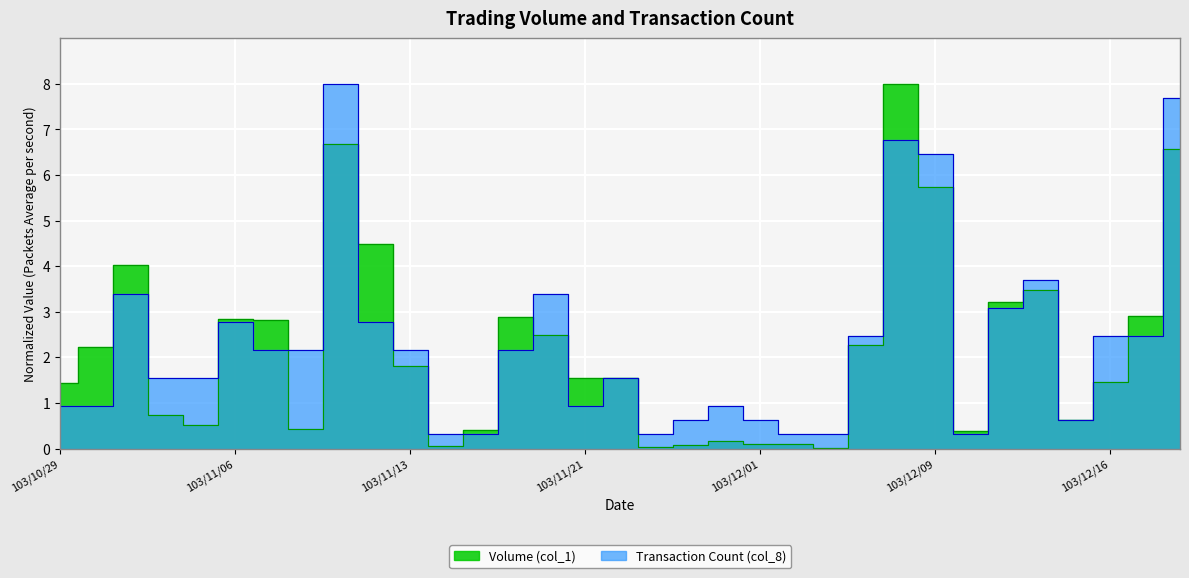

Rank the categories by Transaction Count (col_8) value from lowest to highest.

103/11/14, 103/11/18, 103/11/25, 103/12/02, 103/12/04, 103/12/10, 103/11/27, 103/12/01, 103/12/15, 103/10/29, 103/10/31, 103/11/21, 103/11/28, 103/11/04, 103/11/05, 103/11/24, 103/11/07, 103/11/10, 103/11/13, 103/11/19, 103/12/05, 103/12/16, 103/12/17, 103/11/06, 103/11/12, 103/12/11, 103/11/03, 103/11/20, 103/12/12, 103/12/09, 103/12/08, 103/12/18, 103/11/11